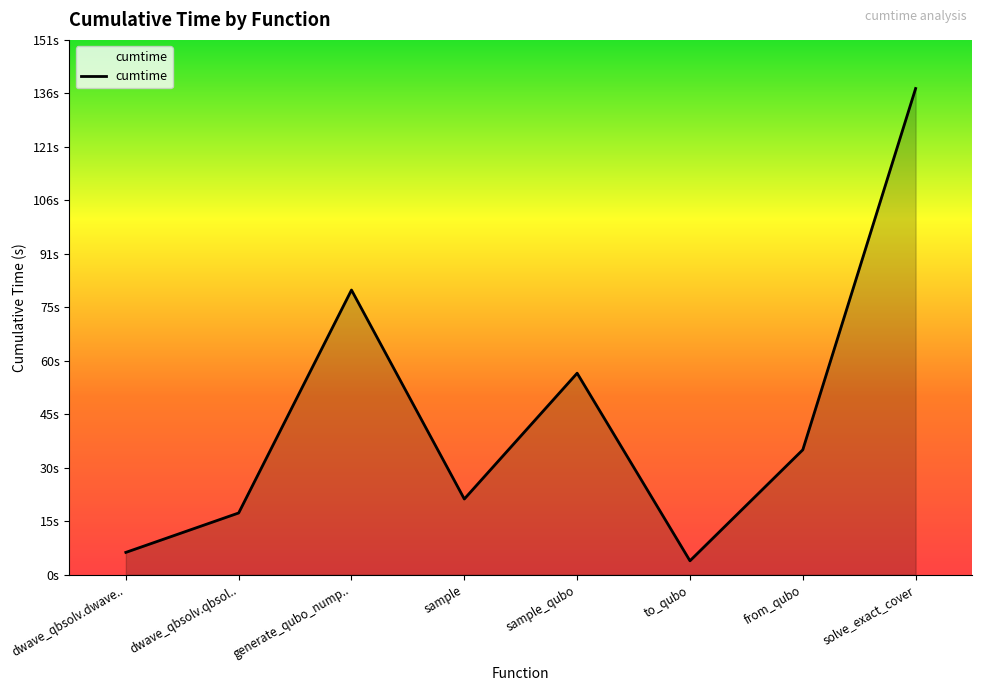

What is the value of the 2nd point from the left?

17.4